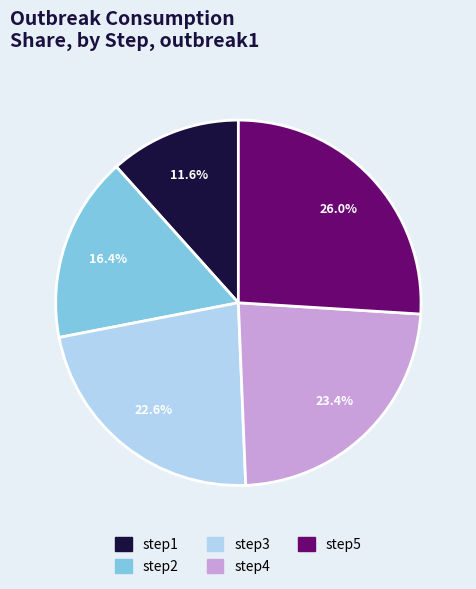

Count the number of slices in the pie.

5